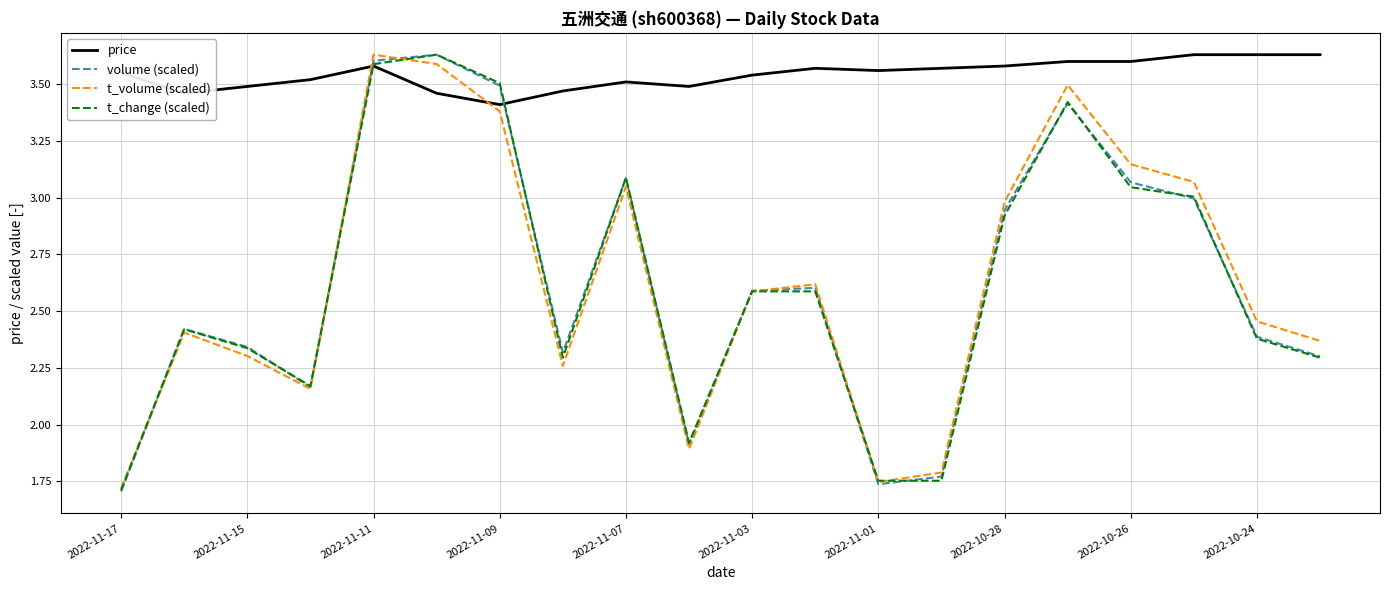

After their last crossing, which series has the higher values: price or volume (scaled)?

price